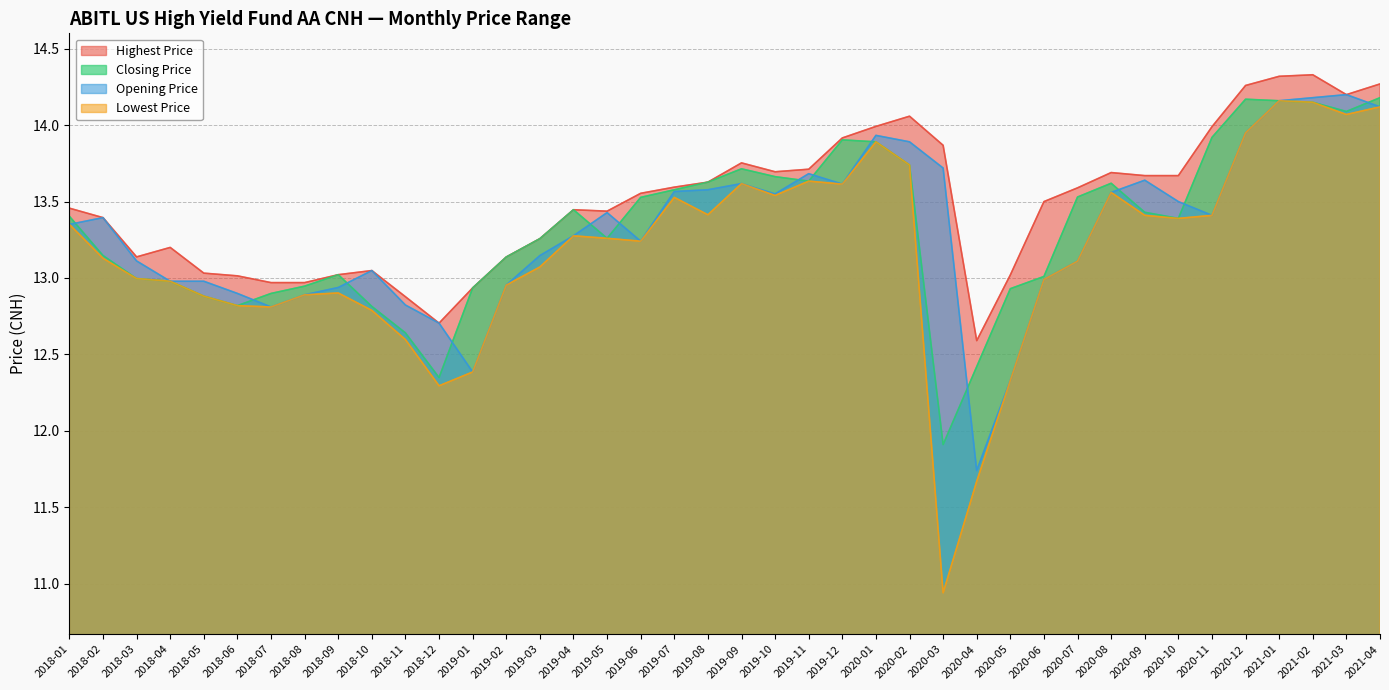

What position from the left is 2020-06?

30